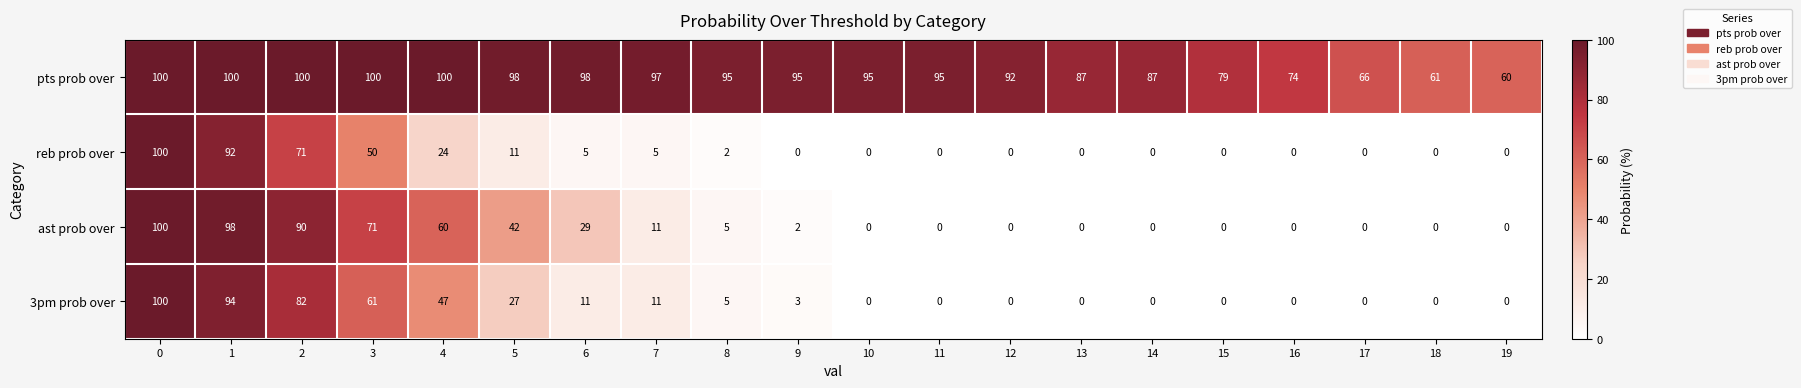

Is it true that ast prob over equals 29 at 6?

True